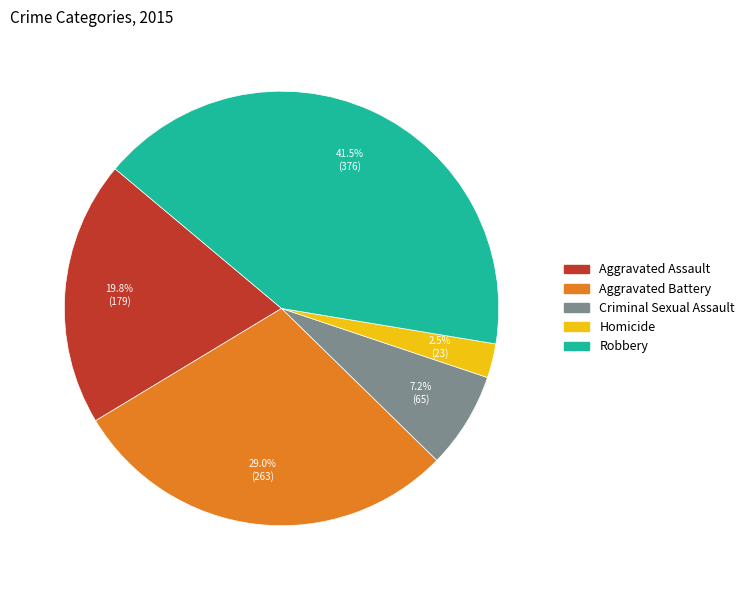

What portion of the pie excludes Homicide?

97.5%